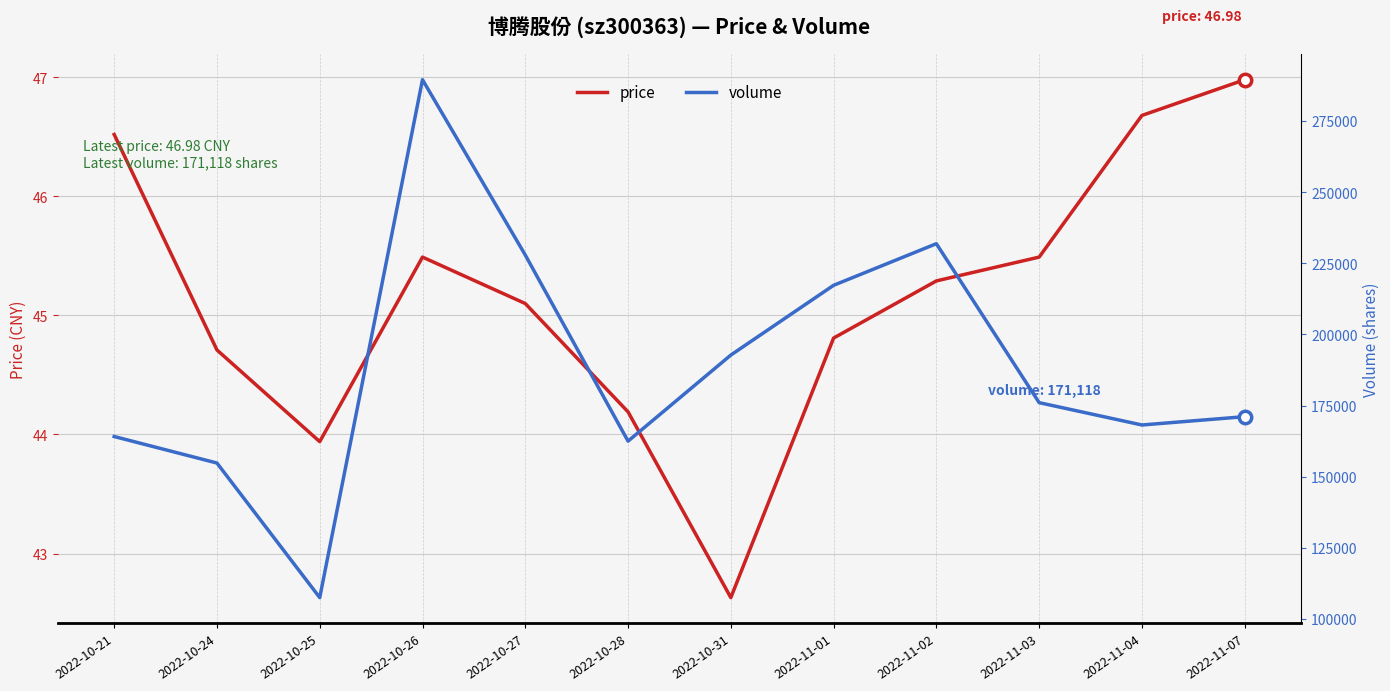

At how many categories does at least one series exceed 96850?

12